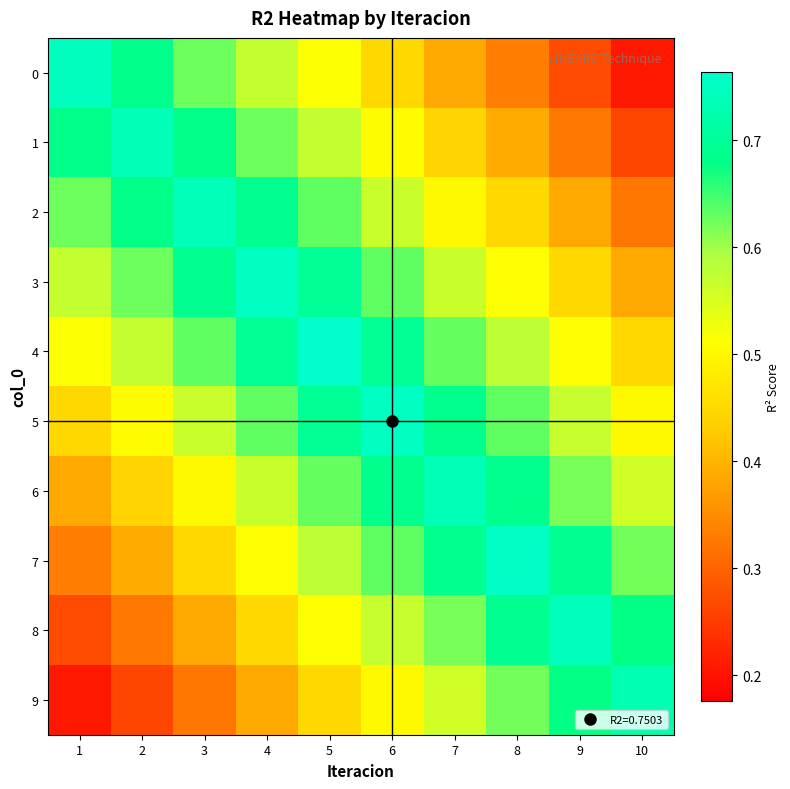

What is the total value across all series at 10?

4.7